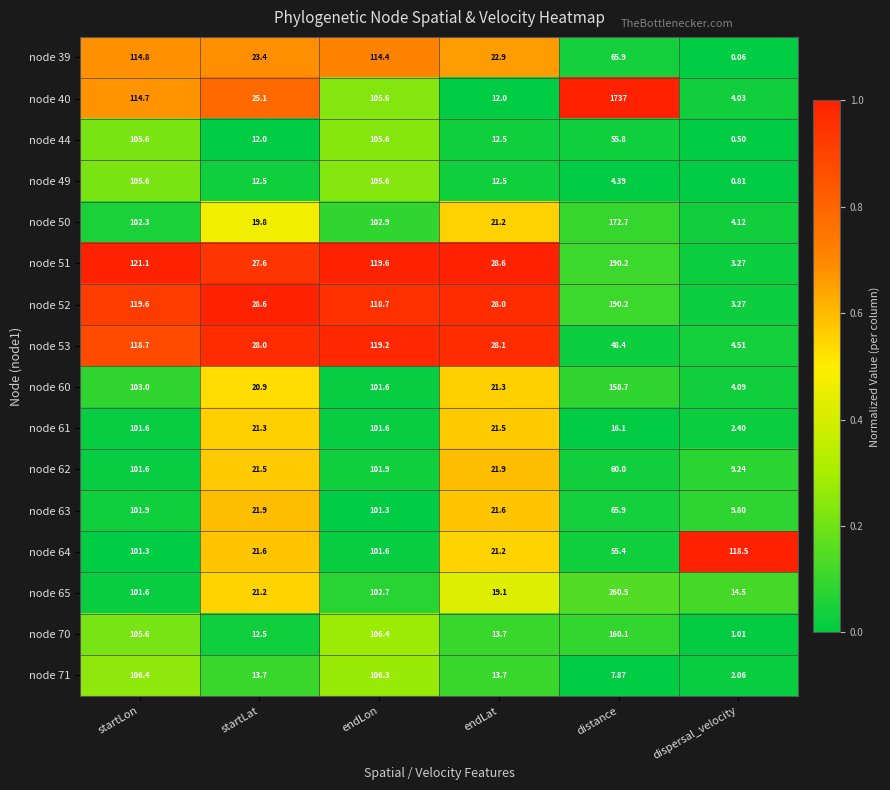

Where is node 52 nearest to the value 96?

endLon